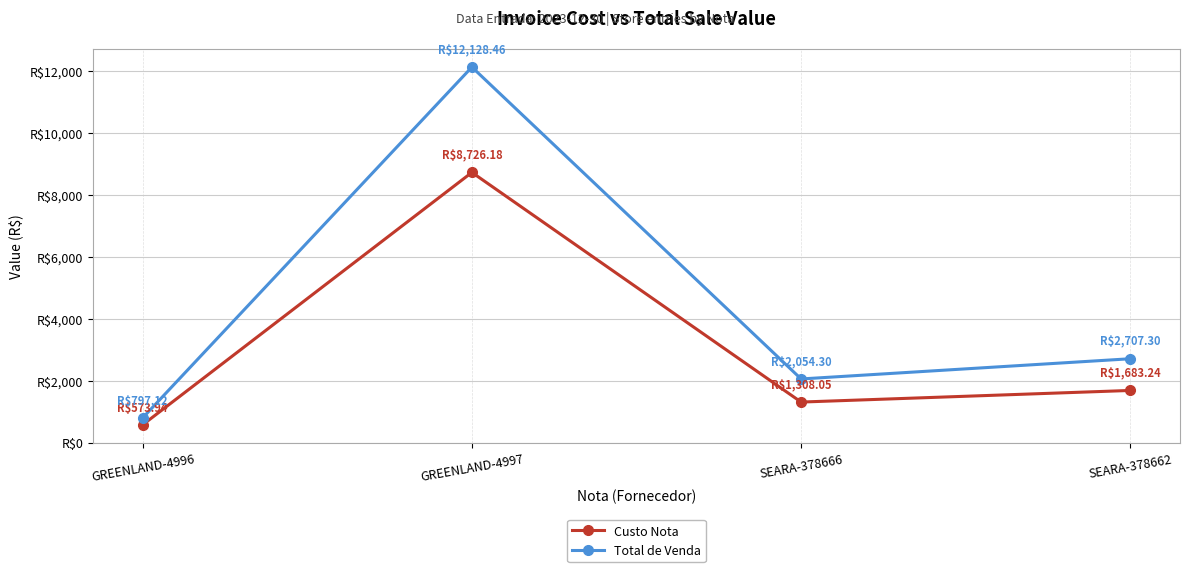

Rank the series by their maximum value, from highest to lowest.

Total de Venda, Custo Nota